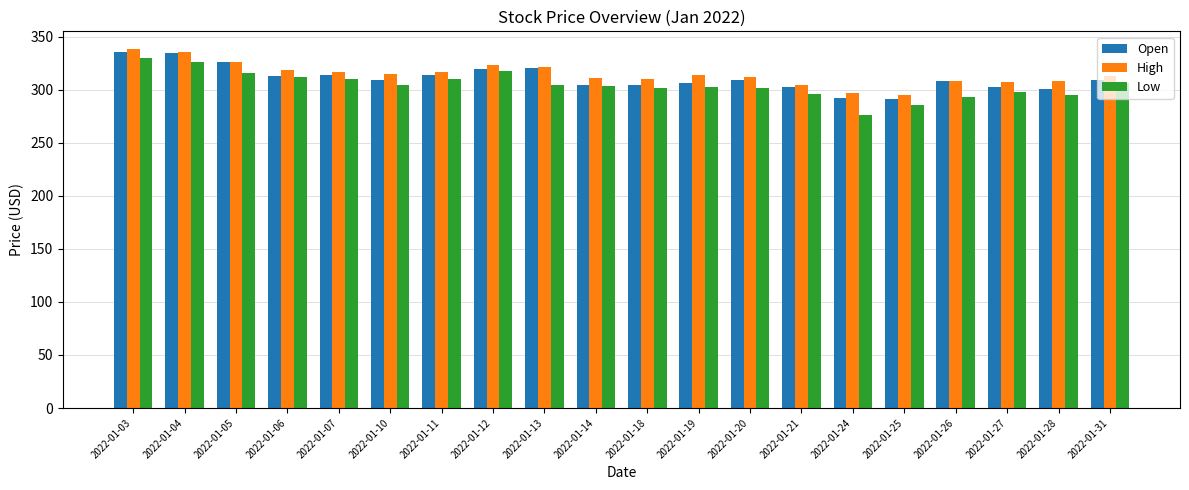

Where does the Low series first go above 304?

2022-01-03